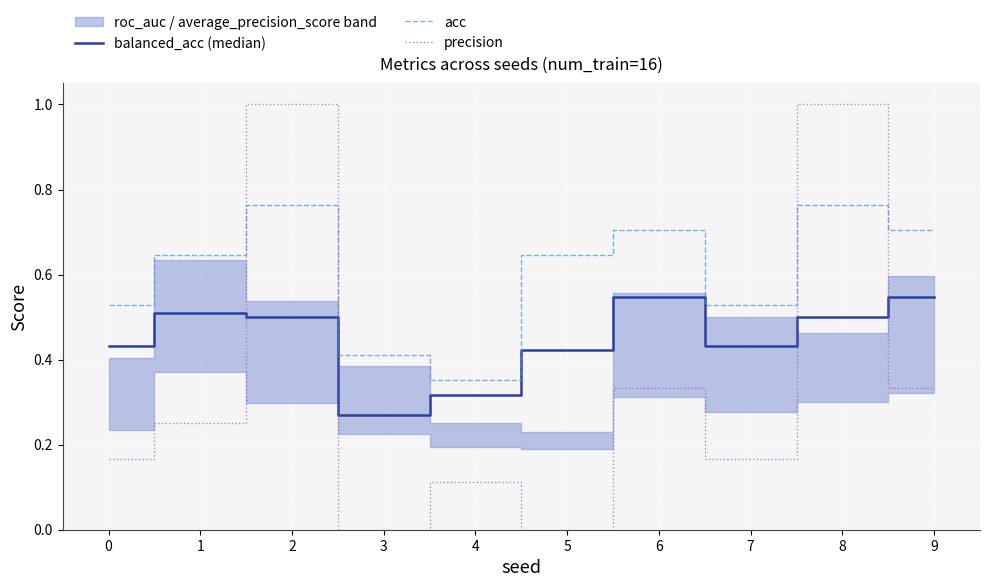

Is the value of acc at 5 greater than the value of precision at 9?

Yes